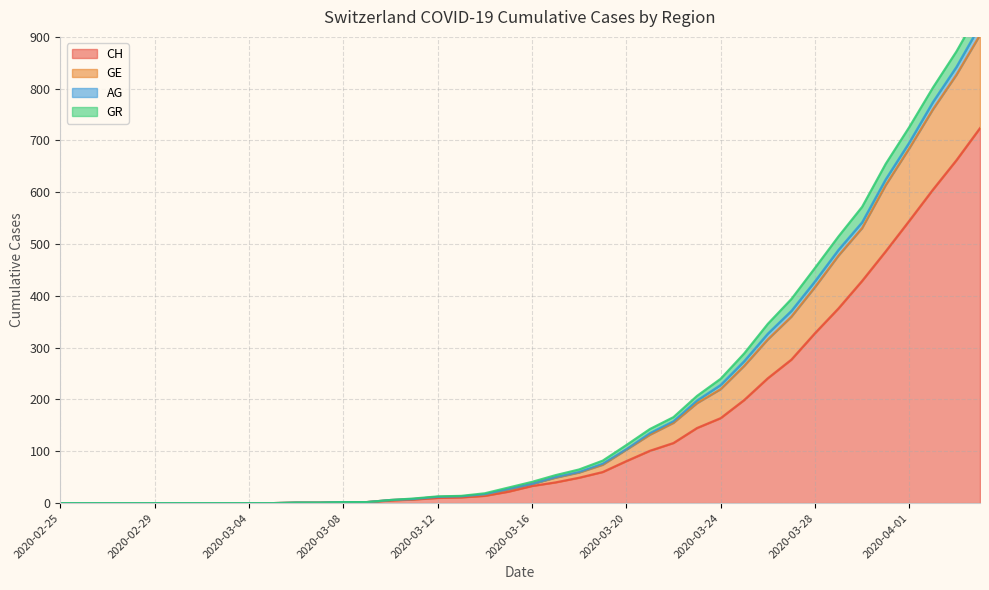

What is the label of the 11th point from the right?

2020-03-25